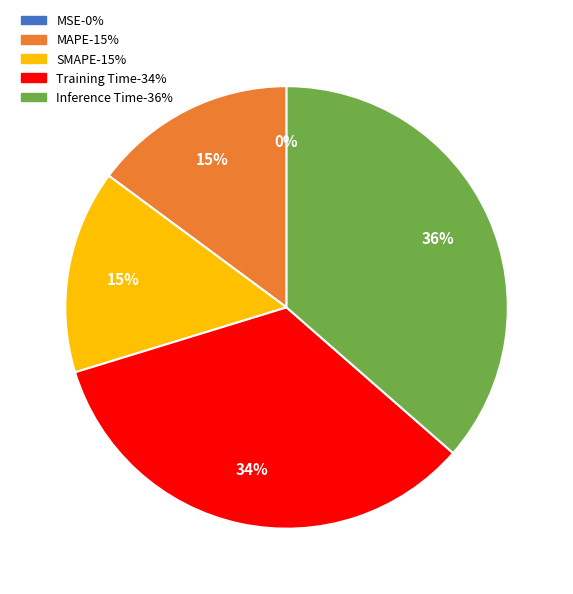

To the nearest percent, what is the combined percentage of Training Time and Inference Time?

70%